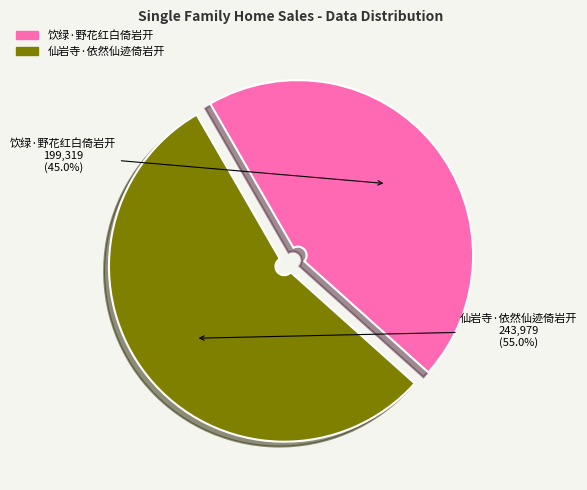

Combined, what portion of the pie is 饮绿·野花红白倚岩开 and 仙岩寺·依然仙迹倚岩开?

100.0%